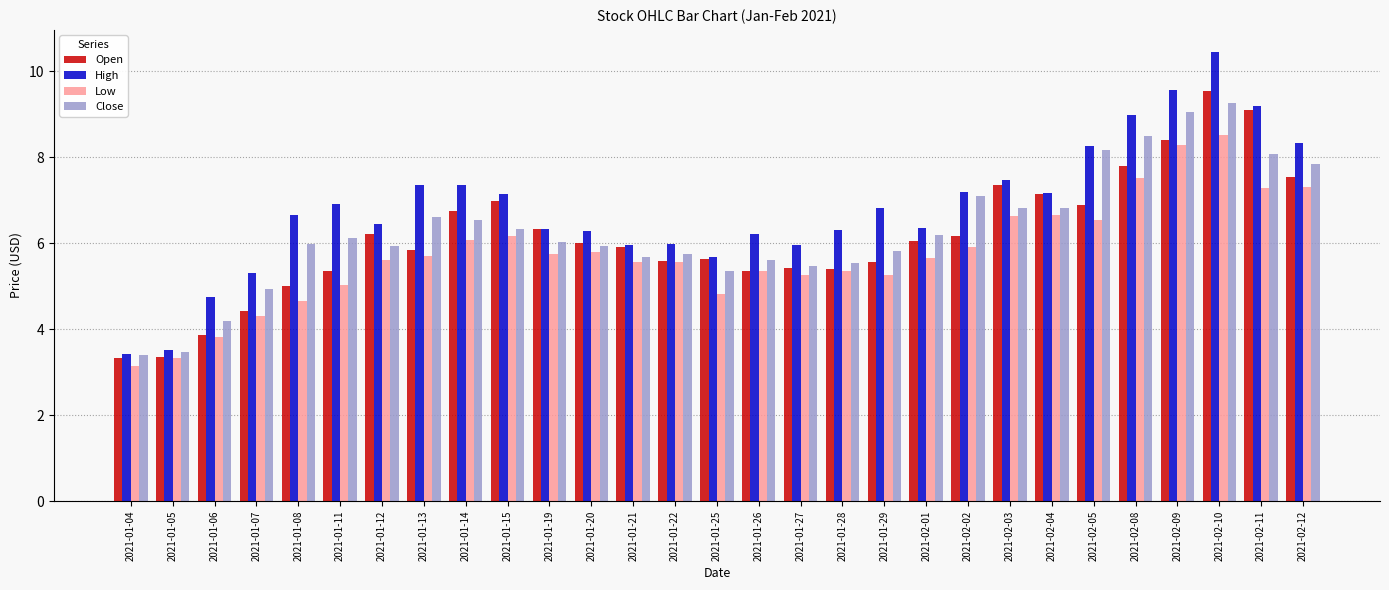

What is the approximate value of High at 2021-01-25?

5.7